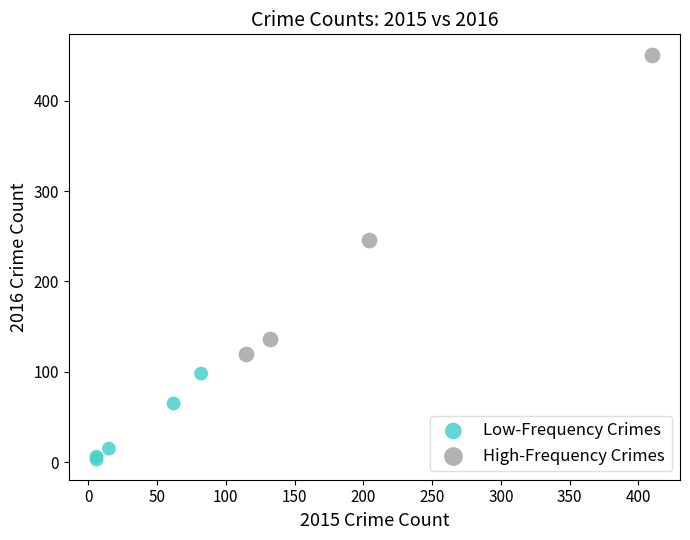

Which series reaches the maximum Y coordinate?

High-Frequency Crimes